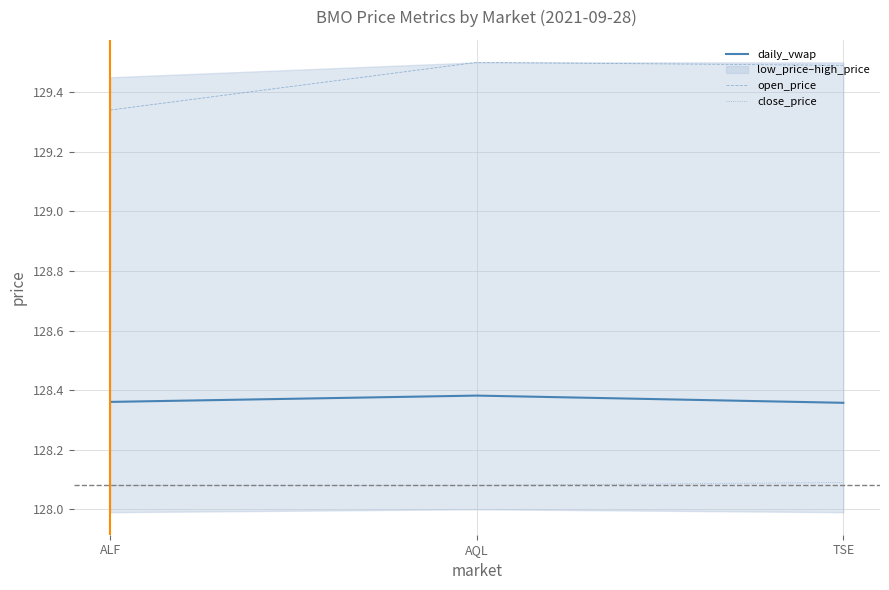

Which series has the widest spread of values?

open_price